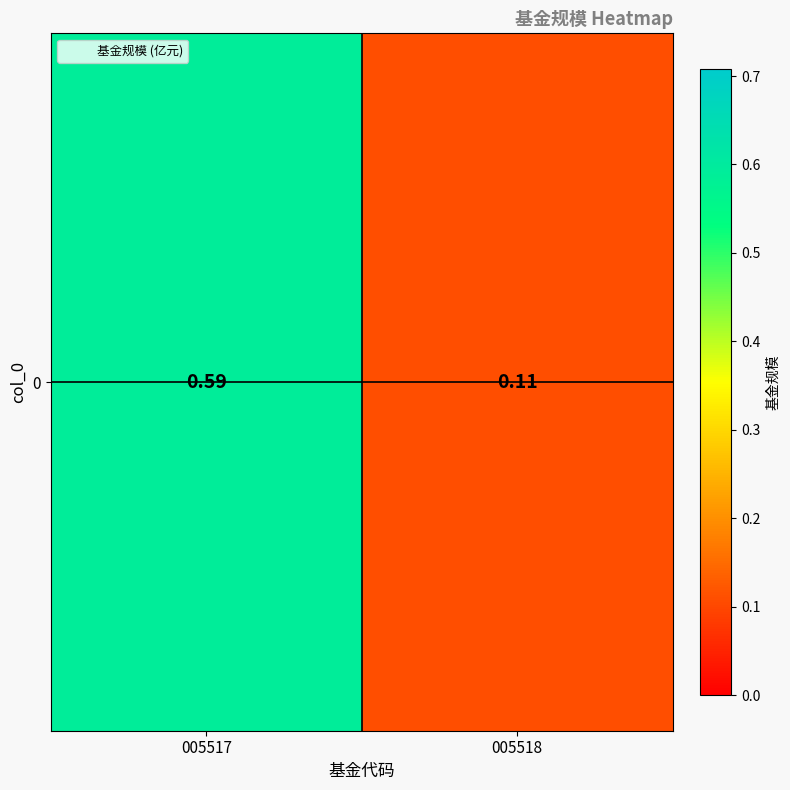

What is the difference between the values at 005517 and 005518?

0.5